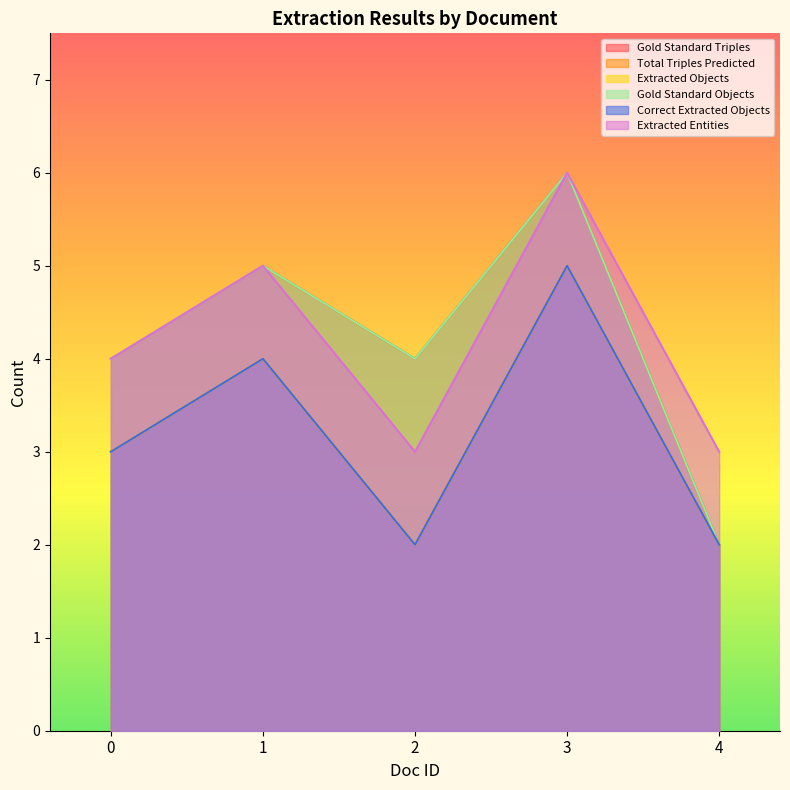

How many Gold Standard Triples values are between 4 and 5?

3